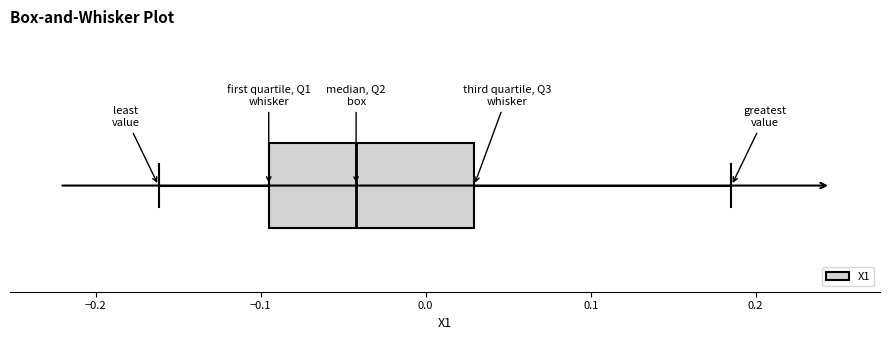

Where is the left edge of the box on the x-axis? The values are not printed on the chart, so give them approximately, as read against the axis.

-0.10